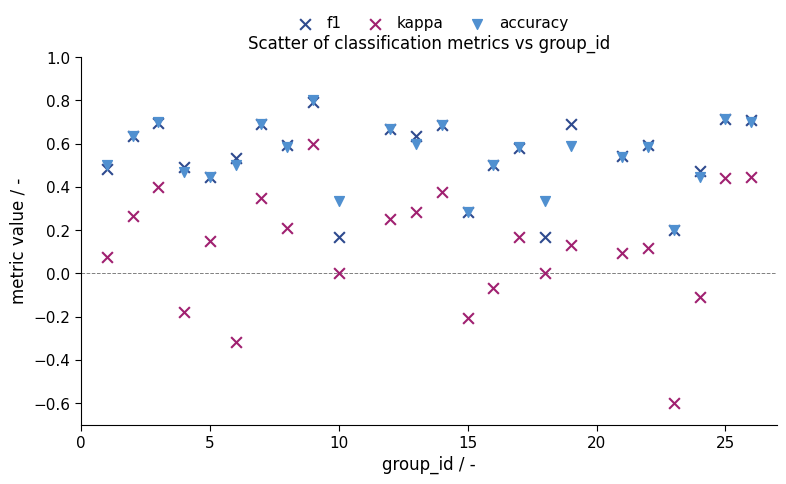

What are all the series names shown in the legend?

f1, kappa, accuracy